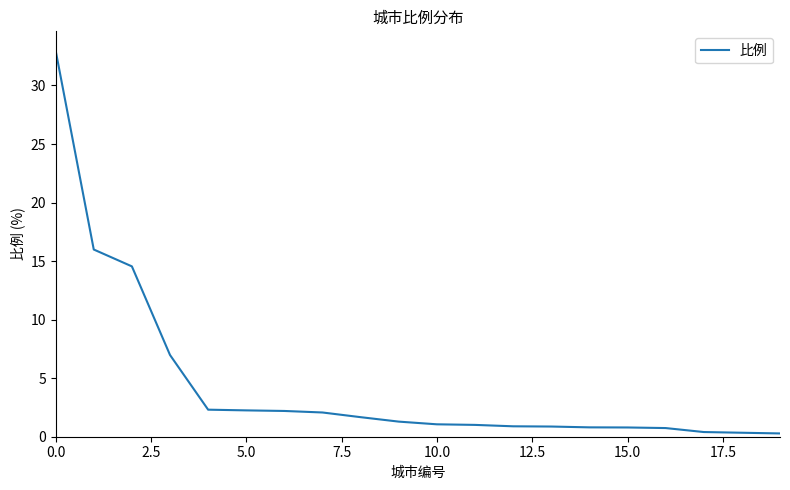

What is the difference between the maximum and minimum values?

32.7